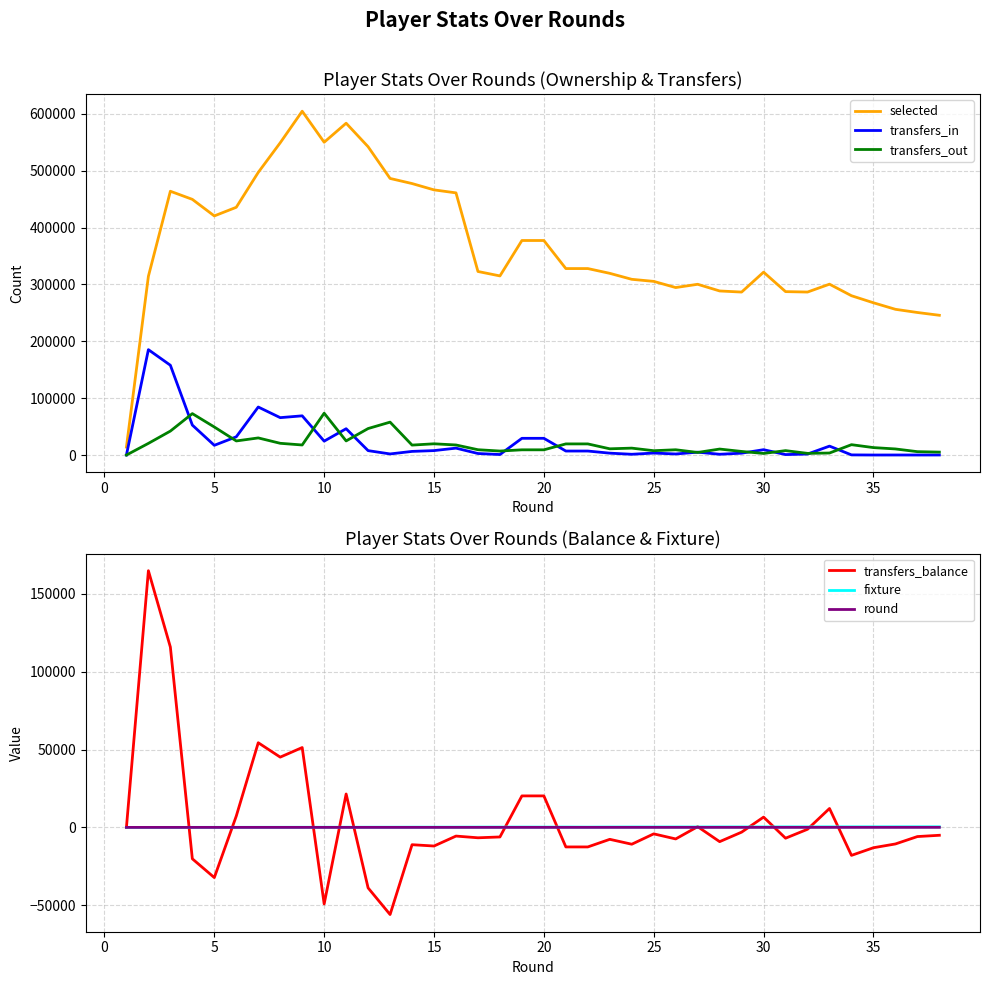

What is the sum of all transfers_balance values?

153986